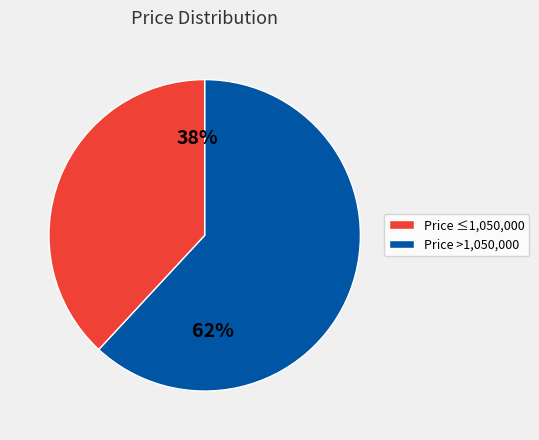

To the nearest percent, what is the average slice percentage?

50%